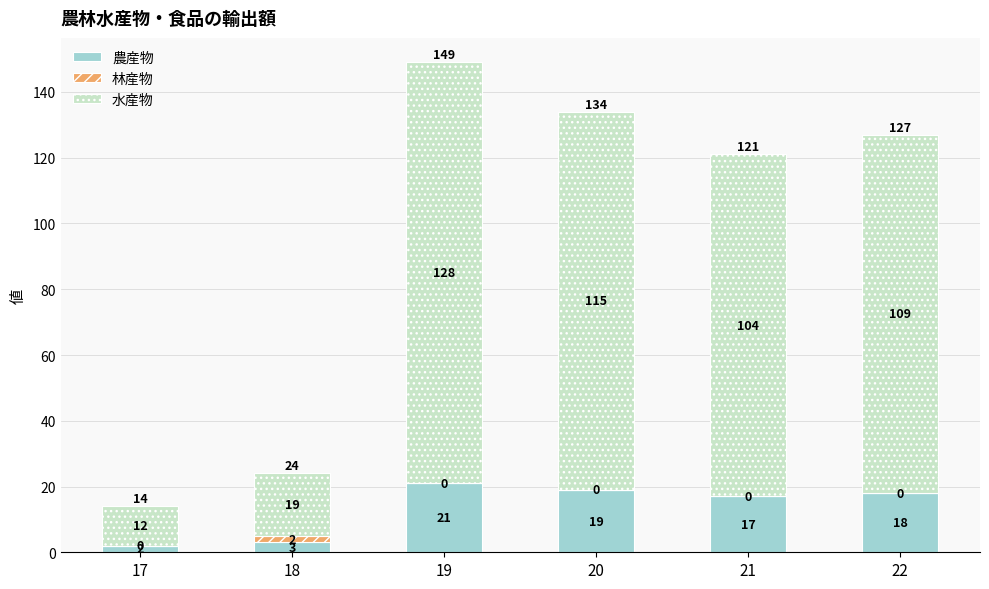

Where is 農産物 nearest to the value 11?

21